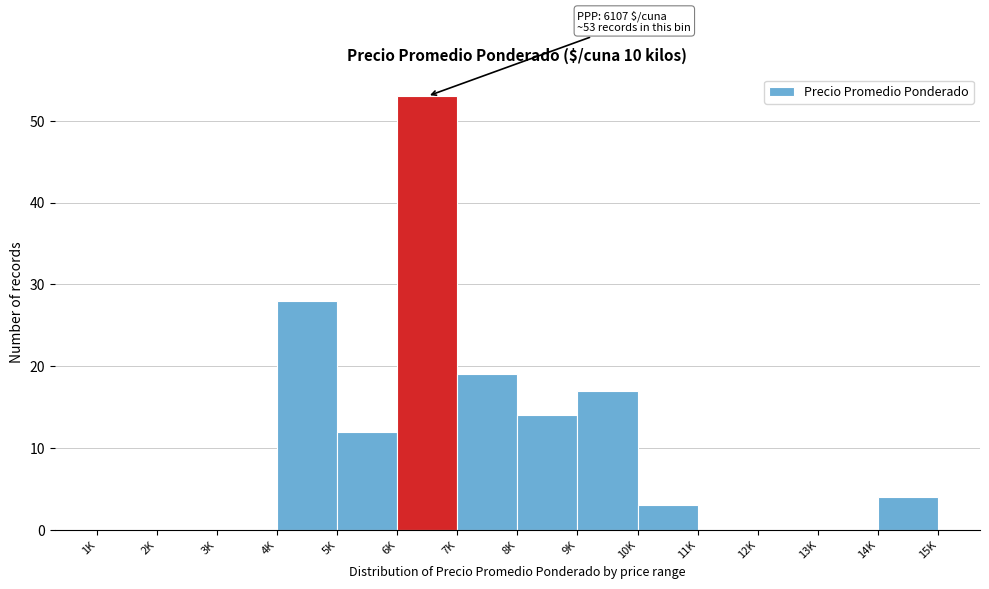

Reading left to right, what are all the values shown in this chart?

1K=0	2K=0	3K=0	4K=28	5K=12	6K=53	7K=19	8K=14	9K=17	10K=3	11K=0	12K=0	13K=0	14K=4